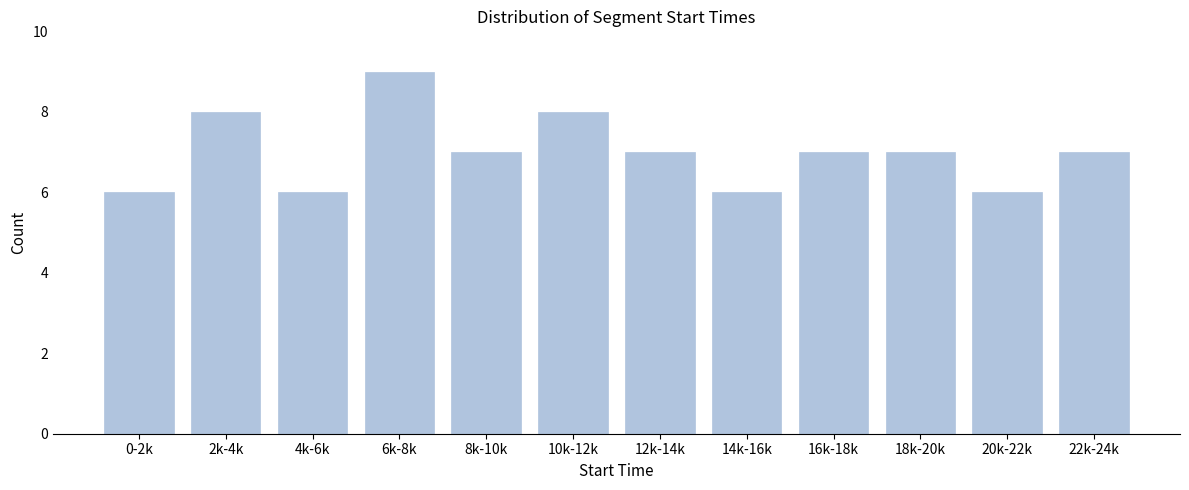

Reading left to right, list all the values displayed in this chart.

0-2k=6	2k-4k=8	4k-6k=6	6k-8k=9	8k-10k=7	10k-12k=8	12k-14k=7	14k-16k=6	16k-18k=7	18k-20k=7	20k-22k=6	22k-24k=7